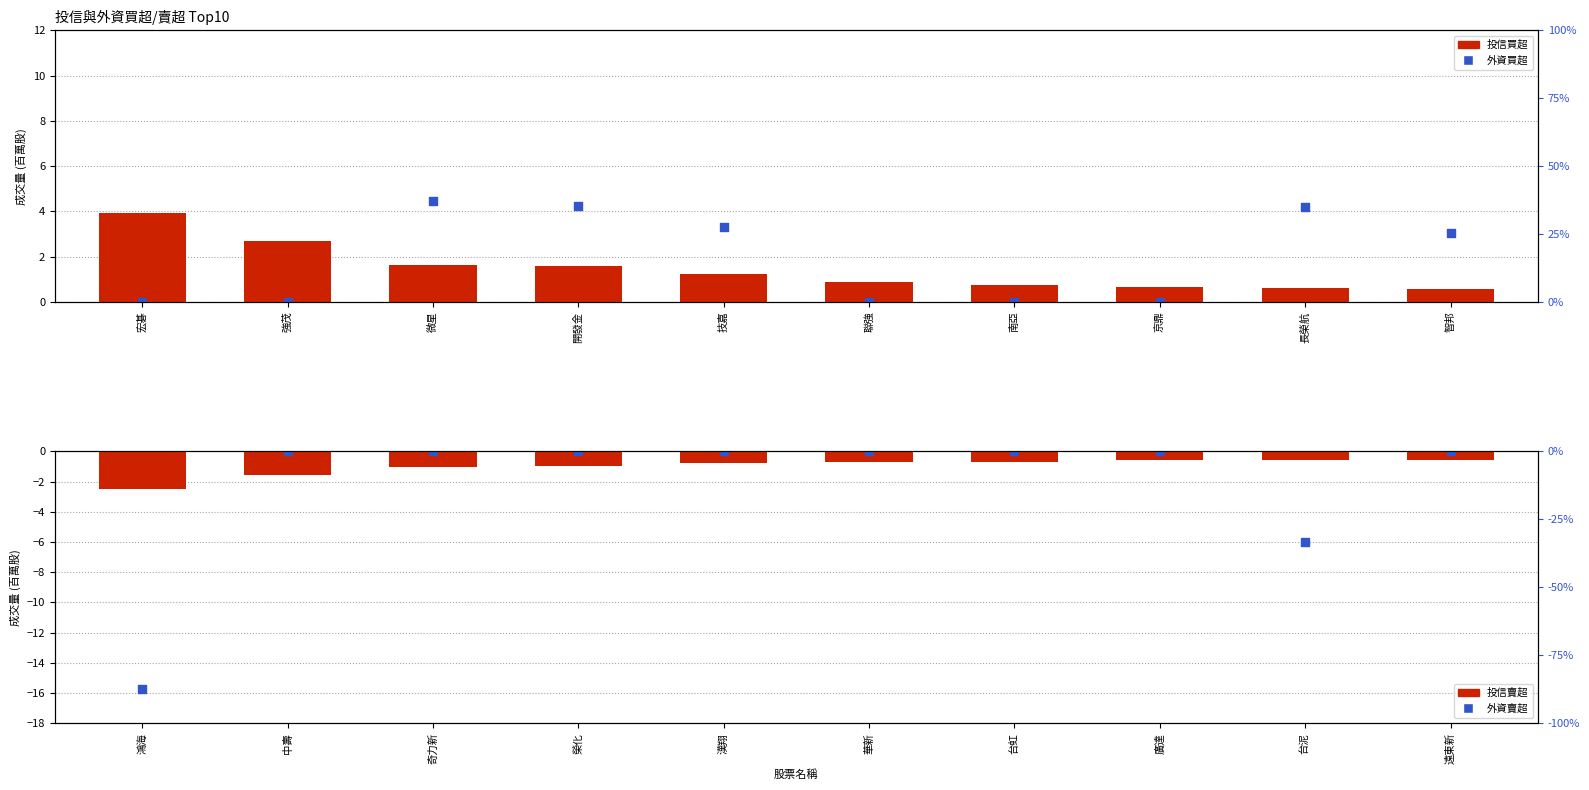

Which series contains the lowest Y value?

外資賣超